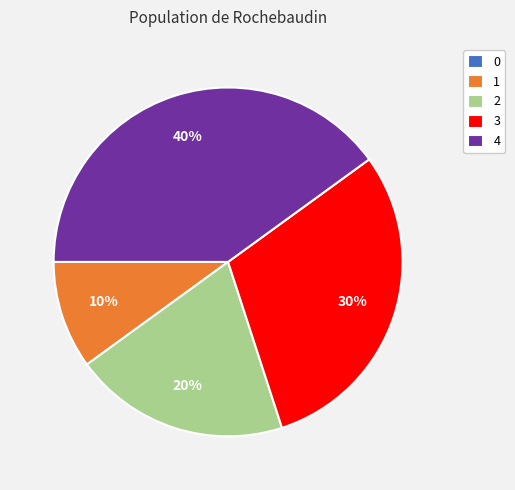

True or false: 2 accounts for 12% of the total.

False